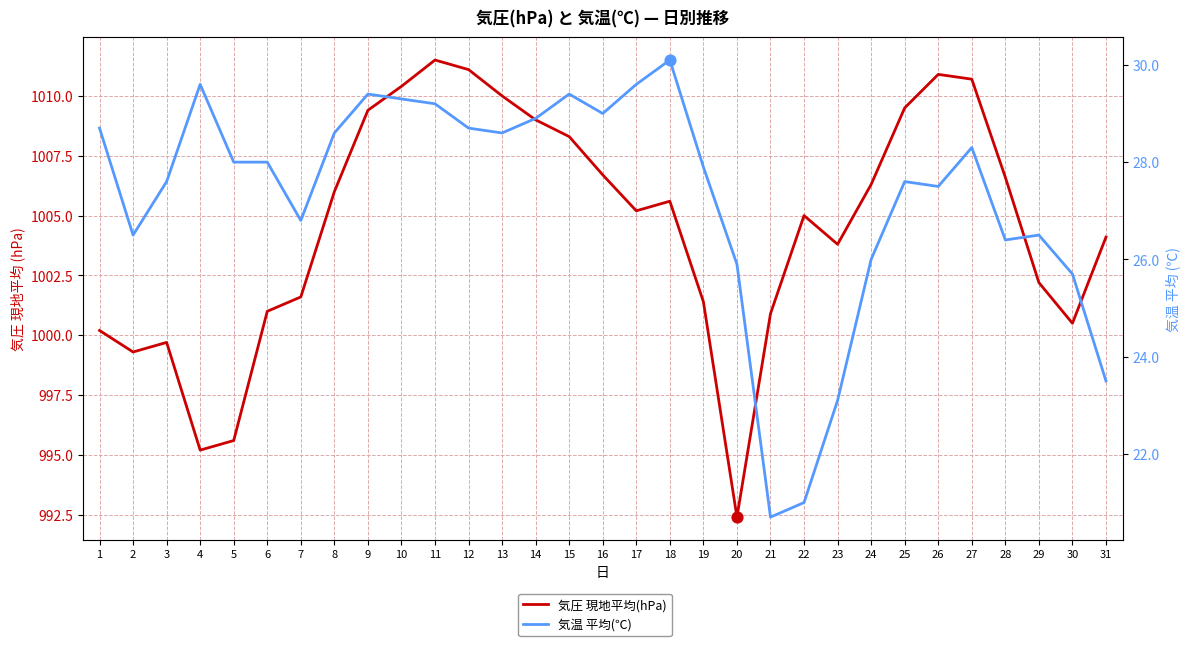

Which series contains the lowest Y value?

気温 平均(℃)